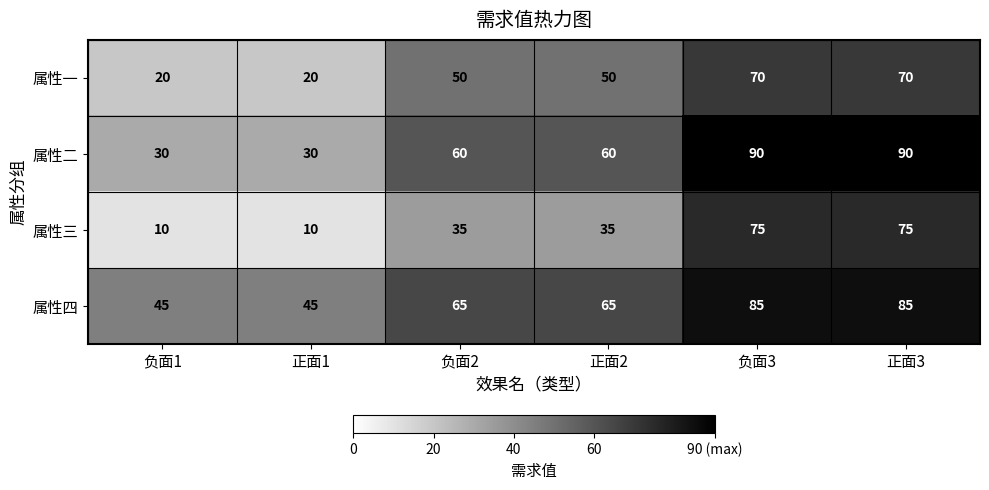

What is the minimum value for 属性一?

20